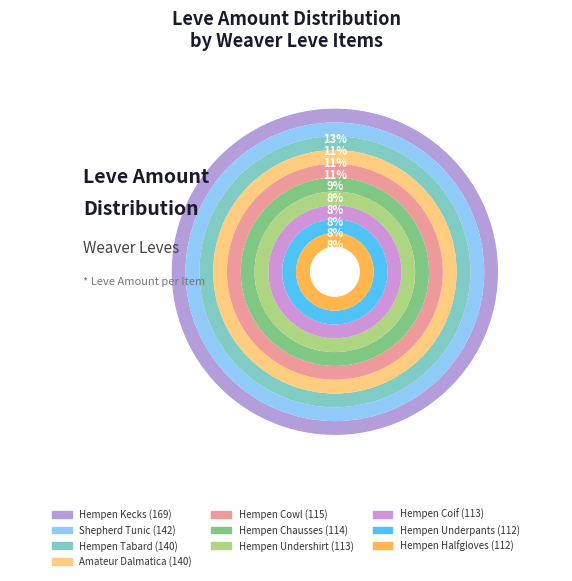

Between Hempen Kecks and Hempen Undershirt, which is larger?

Hempen Kecks